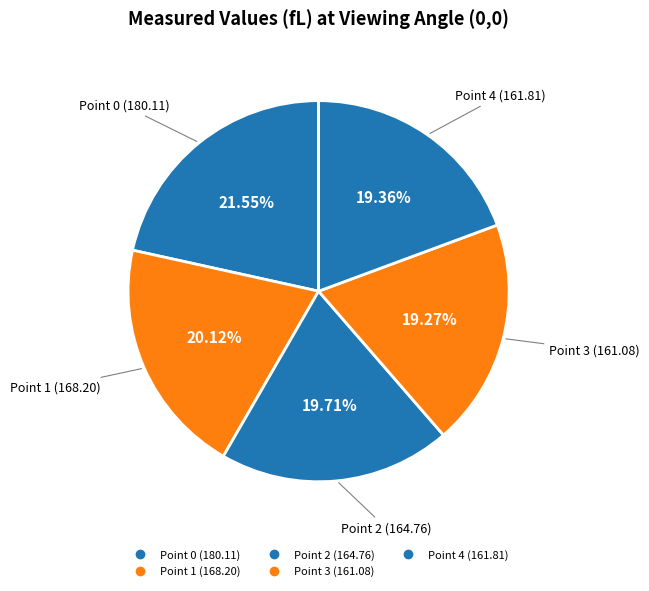

To the nearest percent, what is the average slice percentage?

20%